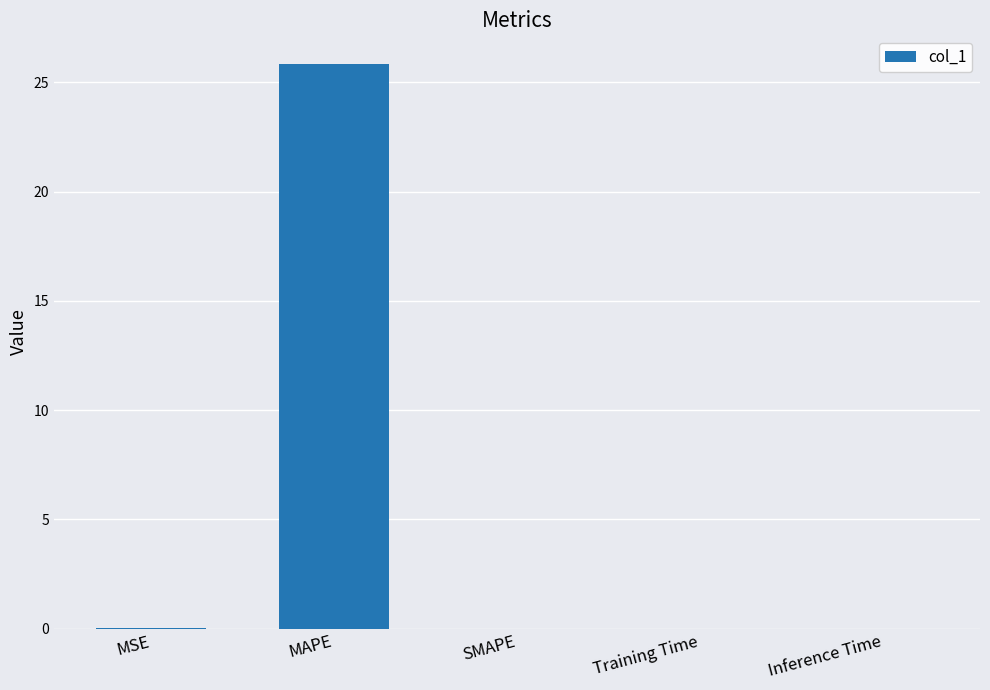

What value does the data have at MAPE?

25.9